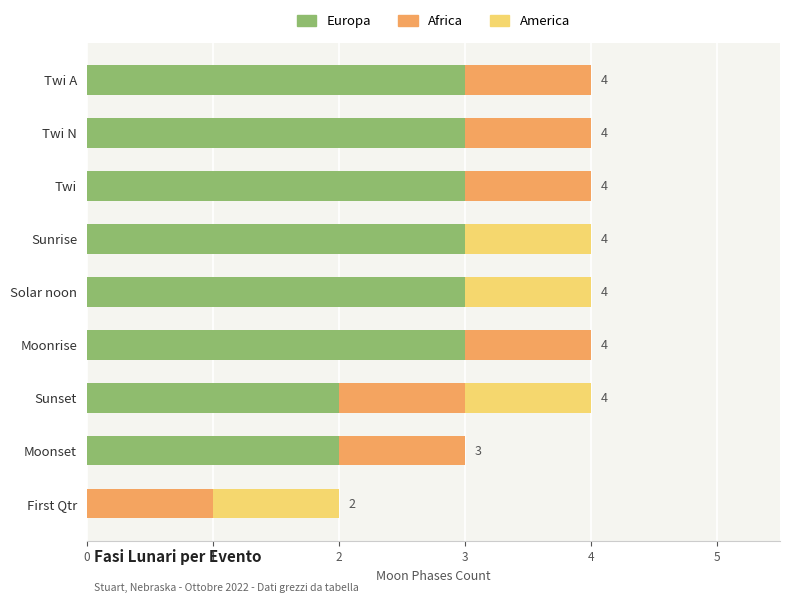

What is the sum of all Europa values?

22